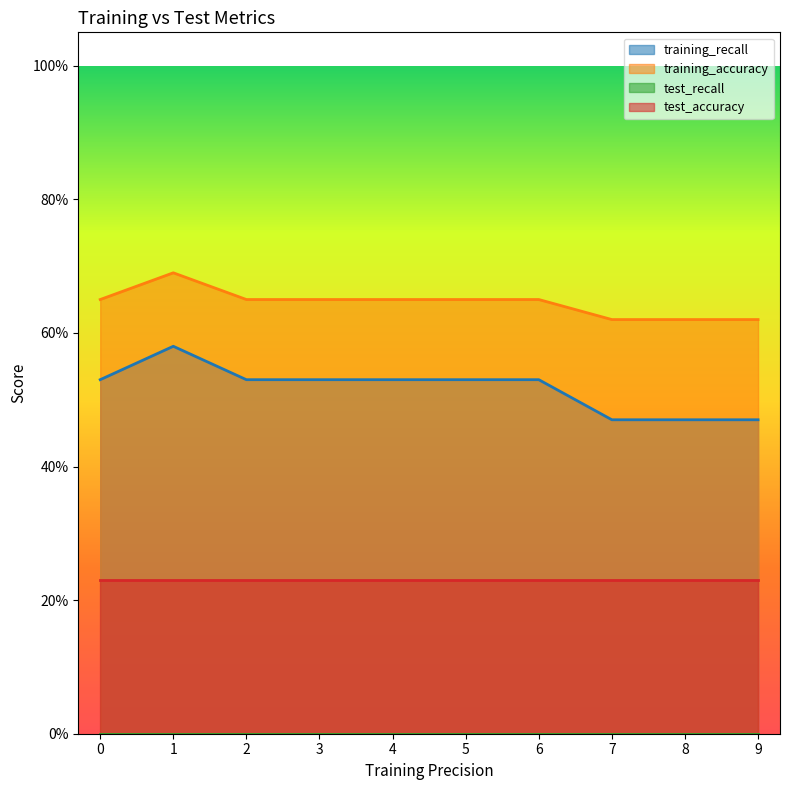

At which category does the chart reach its minimum across all series?

7